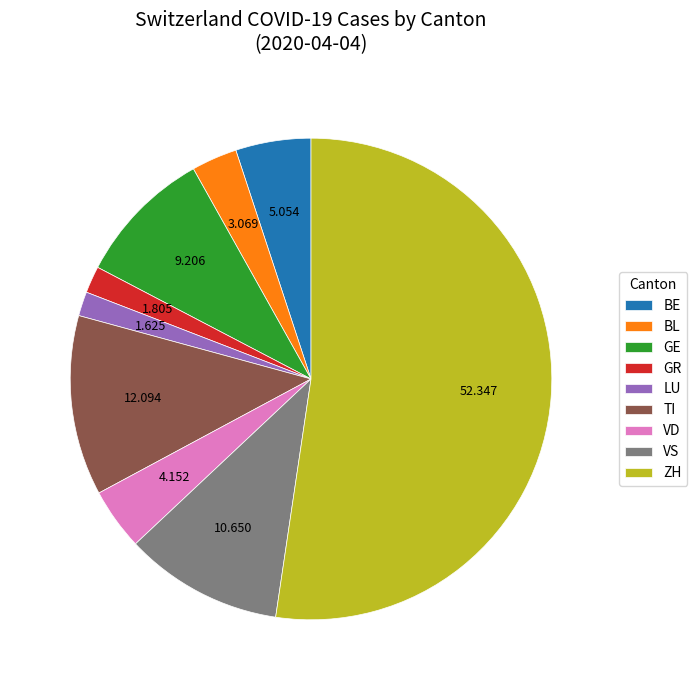

Which has a higher value, LU or GE?

GE